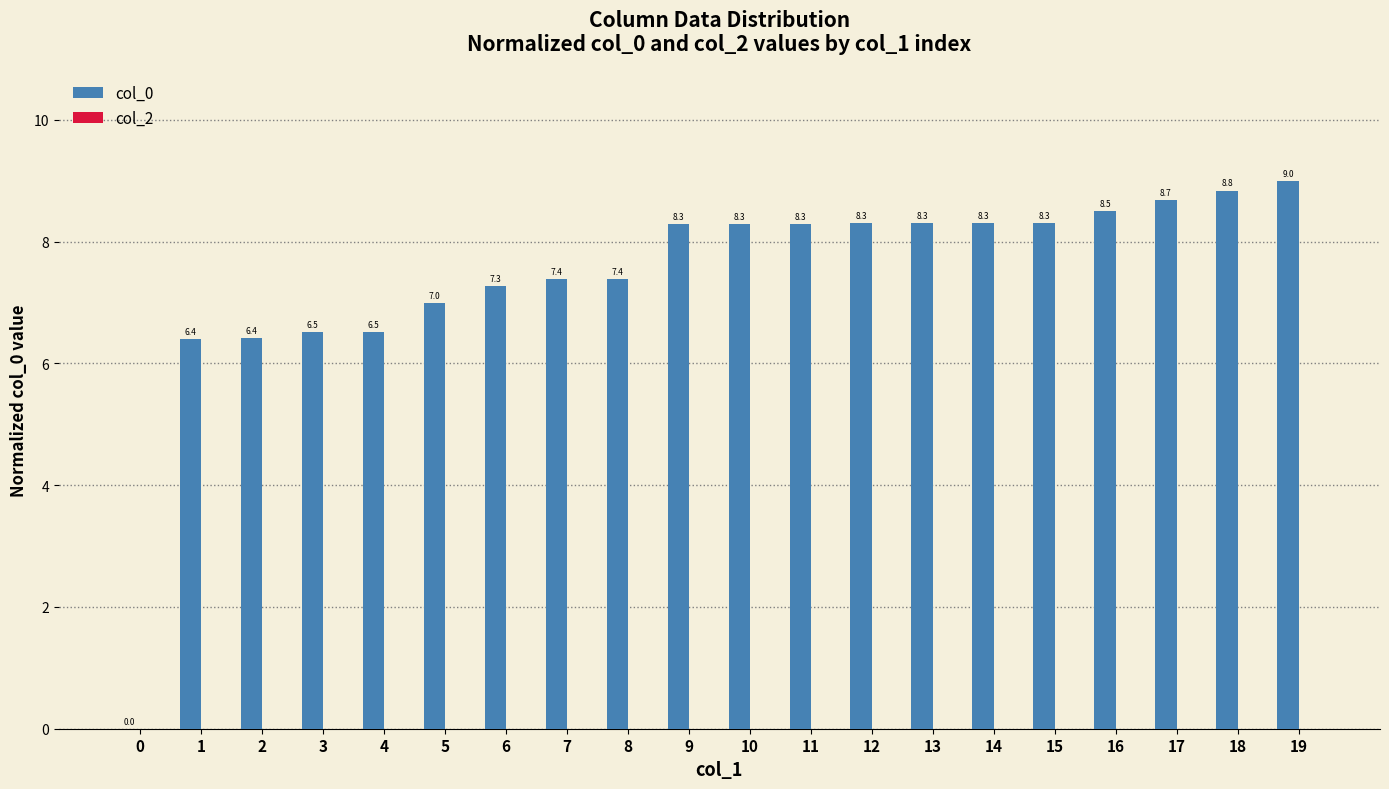

What value does the data have at 2?

6.4